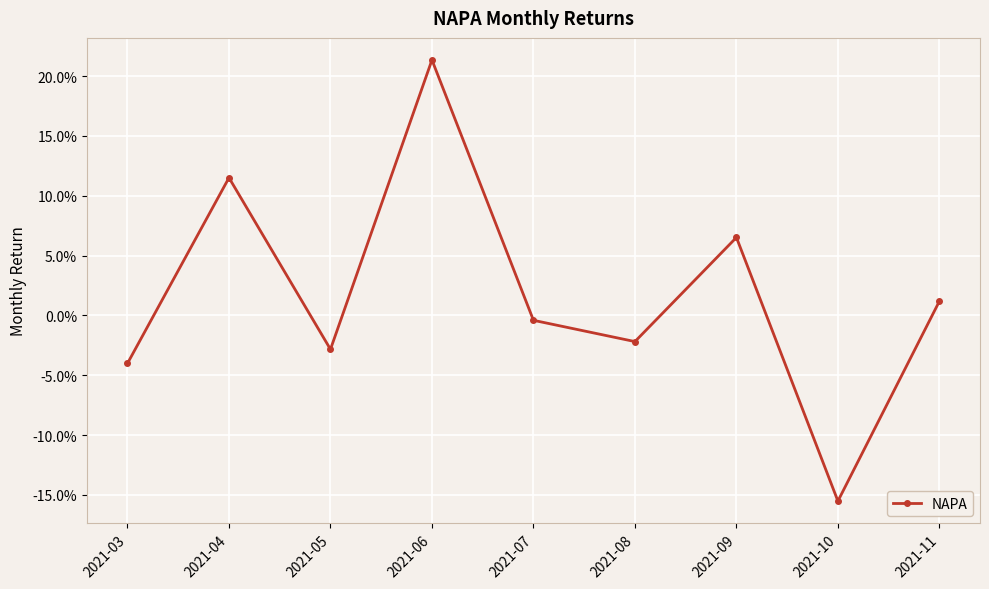

Rank the categories by value from lowest to highest.

2021-10, 2021-03, 2021-05, 2021-08, 2021-07, 2021-11, 2021-09, 2021-04, 2021-06